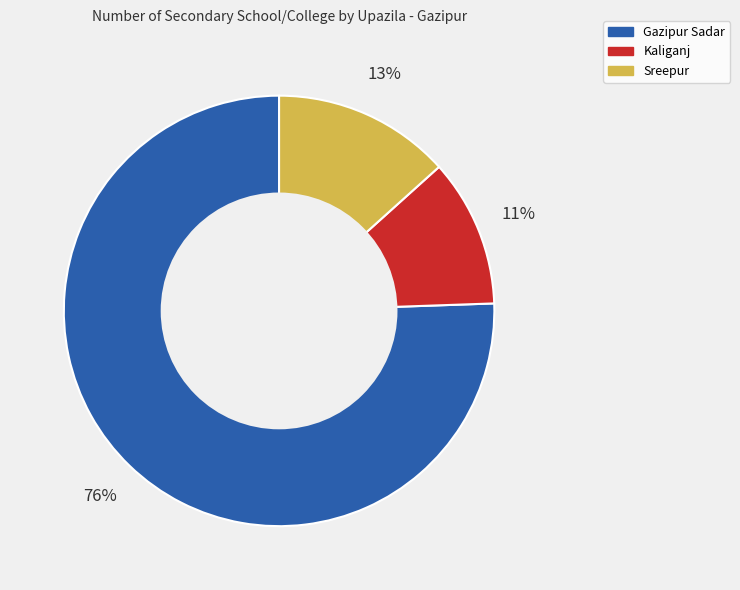

Between Sreepur and Kaliganj, which is larger?

Sreepur